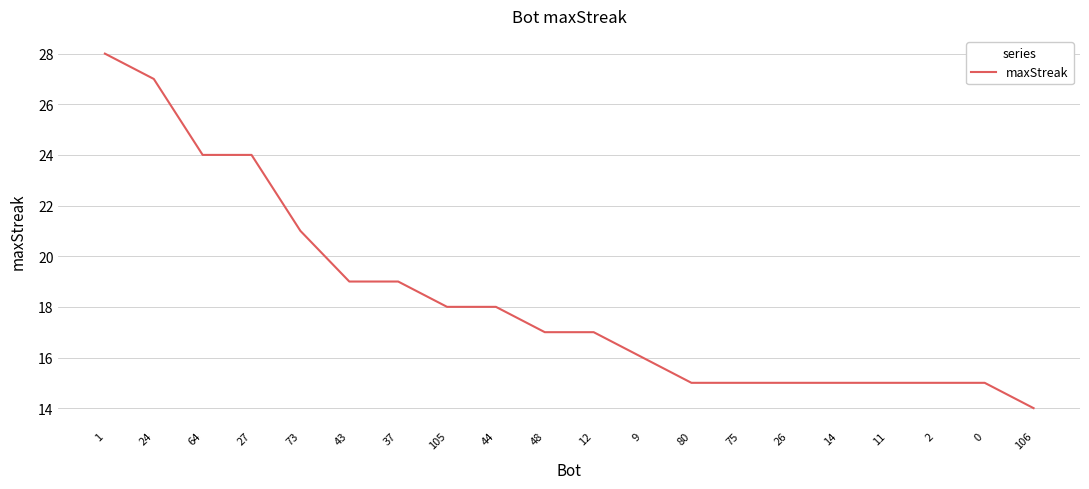

Where does the data first go above 17?

1